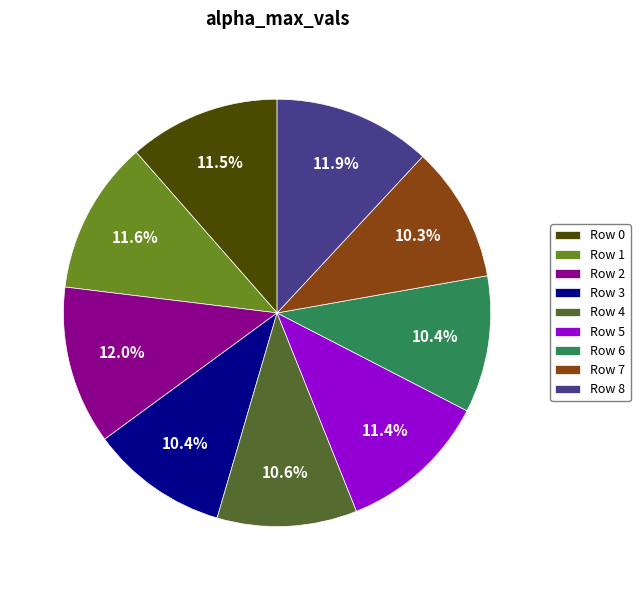

How many slices are in this pie chart?

9